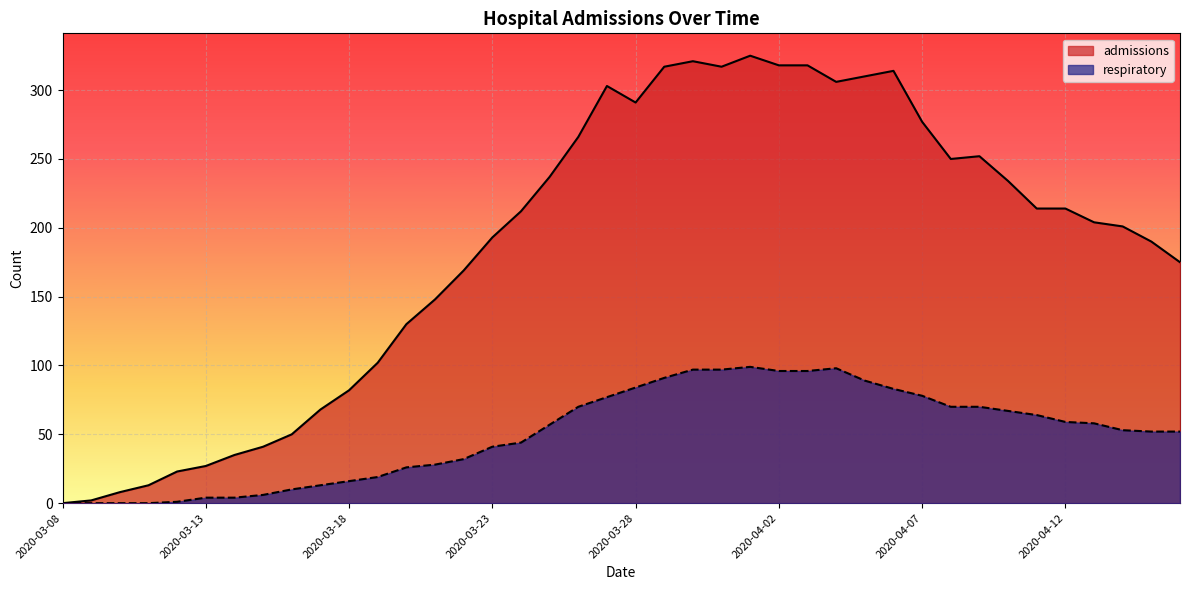

True or false: respiratory and admissions intersect in this chart.

False